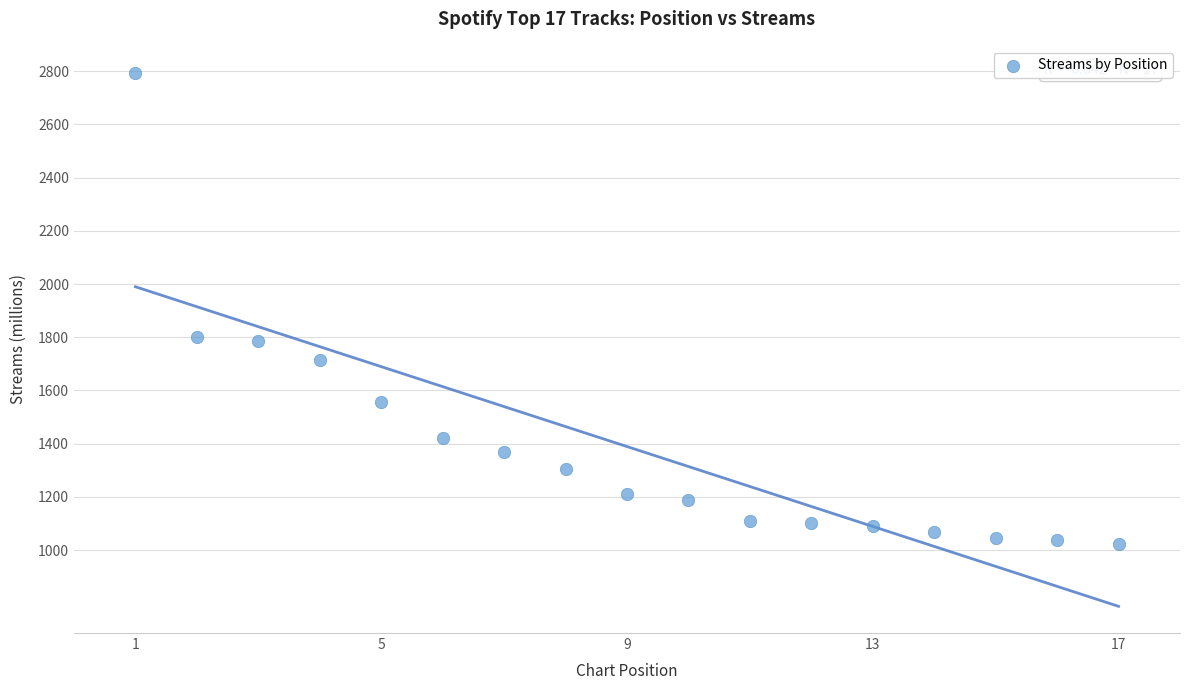

What is the range of X values (max minus min)?

16